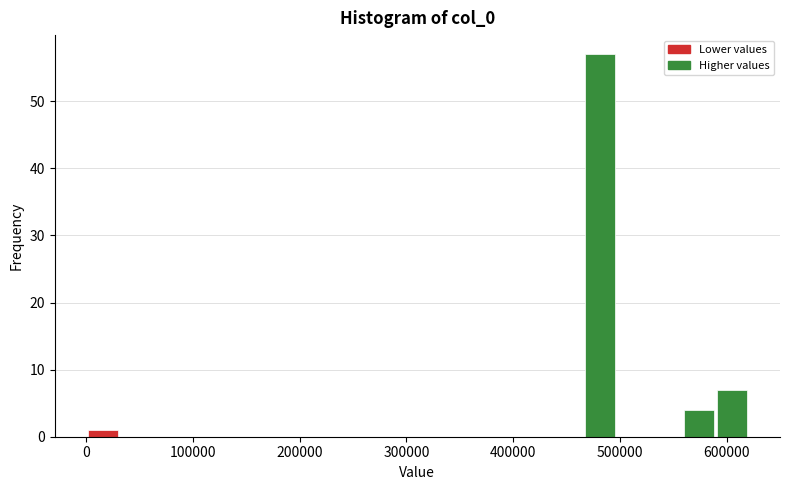

Read against the x-axis, roughly where is the centre of the tallest bar?

480000